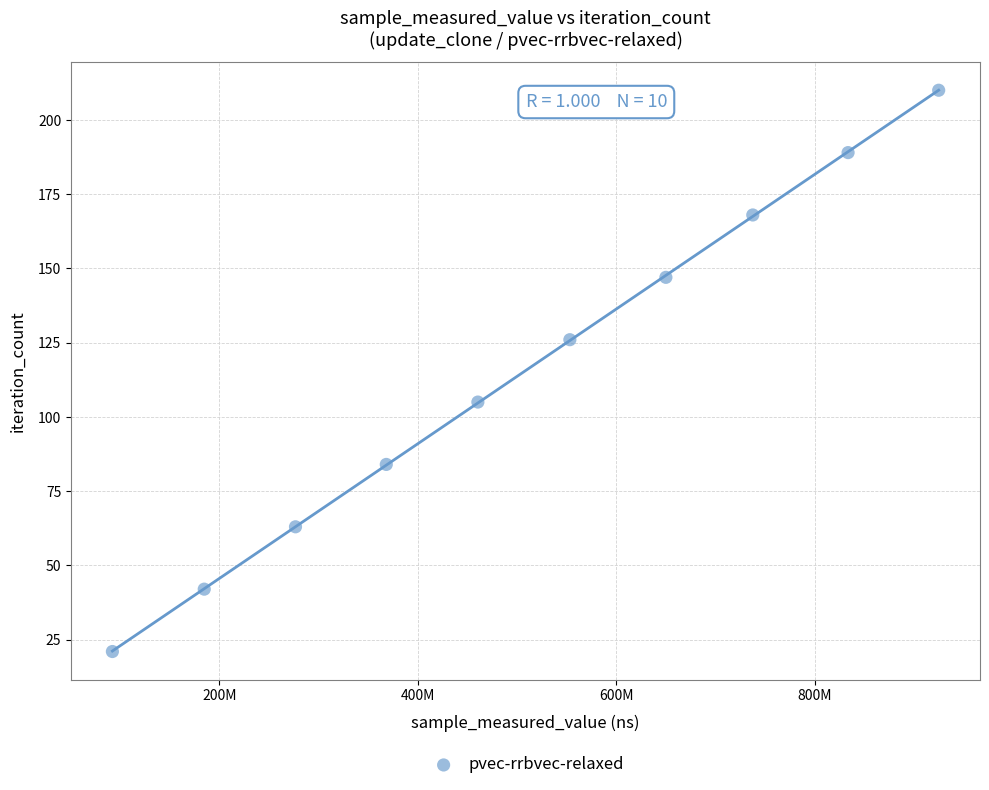

What is the average X value?

508236611